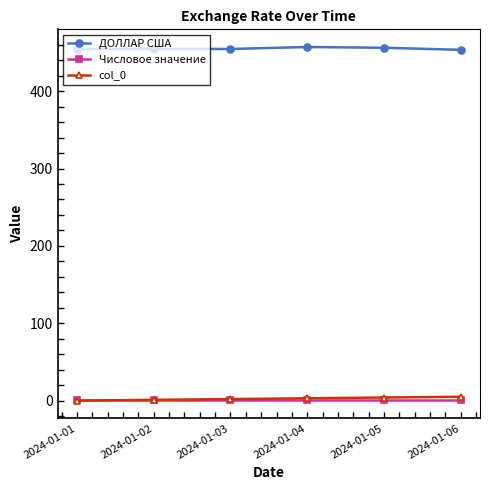

True or false: ДОЛЛАР США and Числовое значение cross at least once.

False